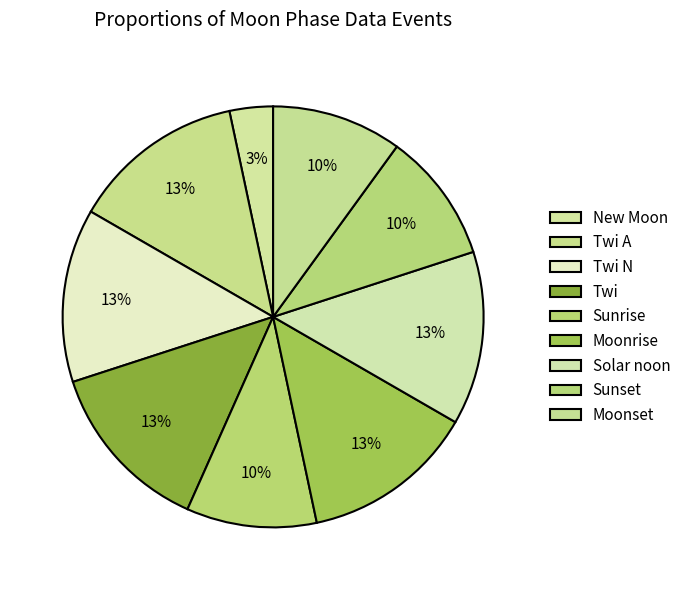

Does Twi account for over 50% of the chart?

No